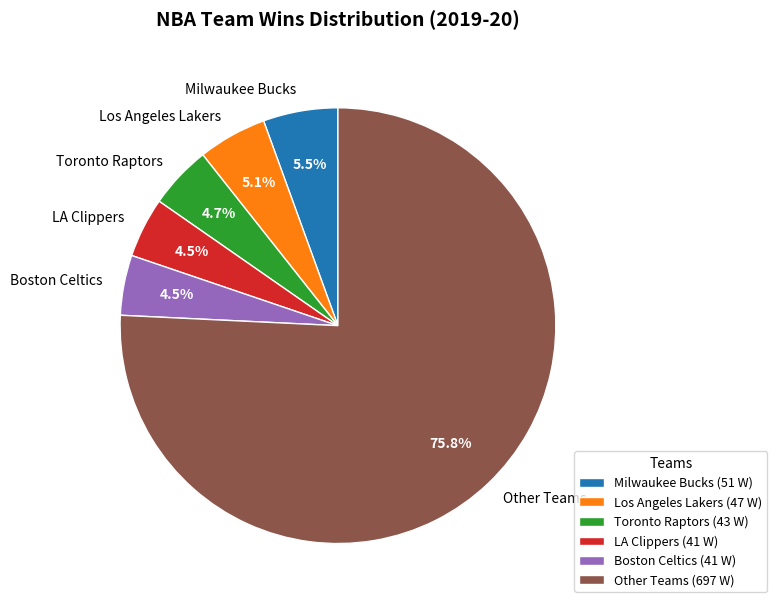

Is the sum of Other Teams and Toronto Raptors greater than half?

Yes